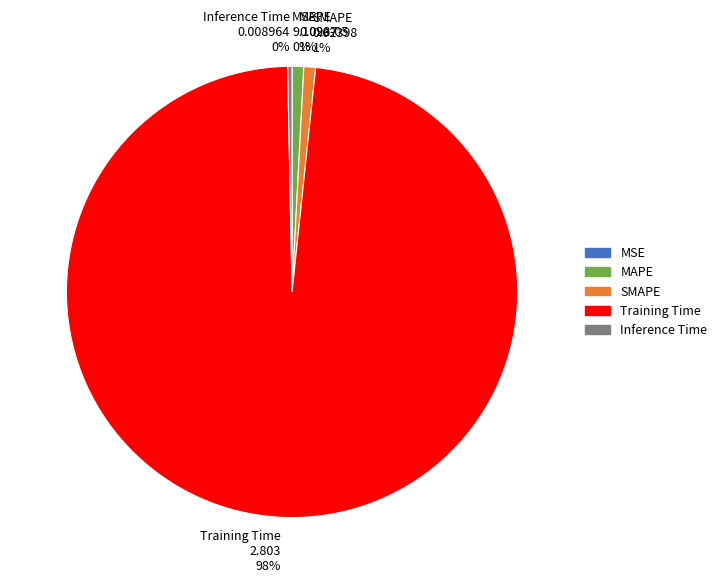

Does any single category account for the majority?

Yes